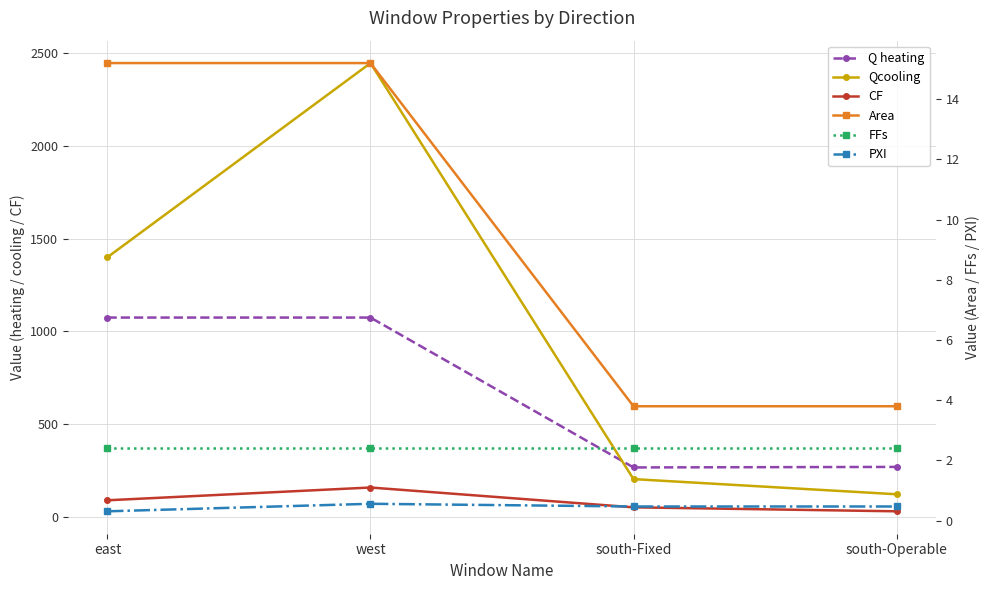

Between east and south-Fixed, which series saw the biggest shift?

Qcooling